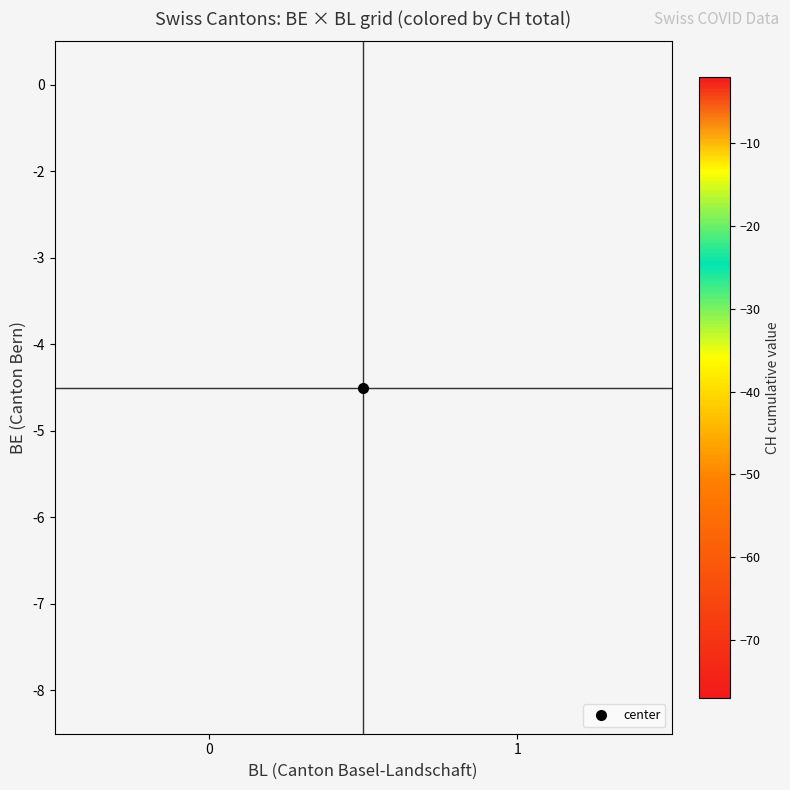

At how many categories does at least one series exceed -51?

1